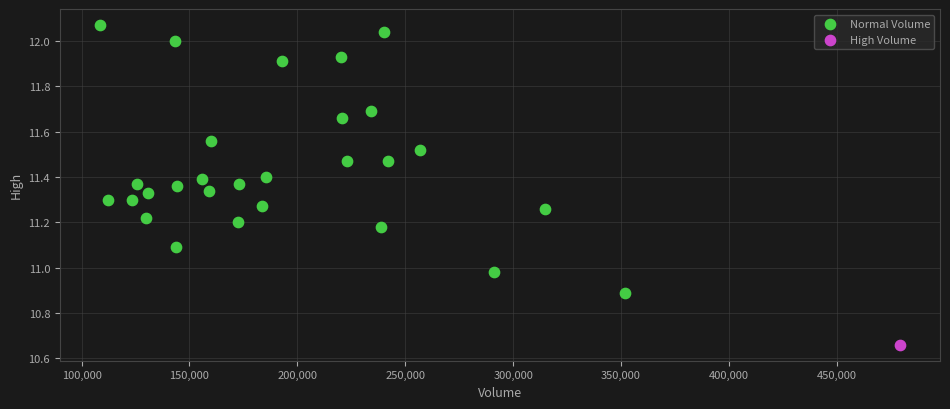

What are all the series names shown in the legend?

Normal Volume, High Volume